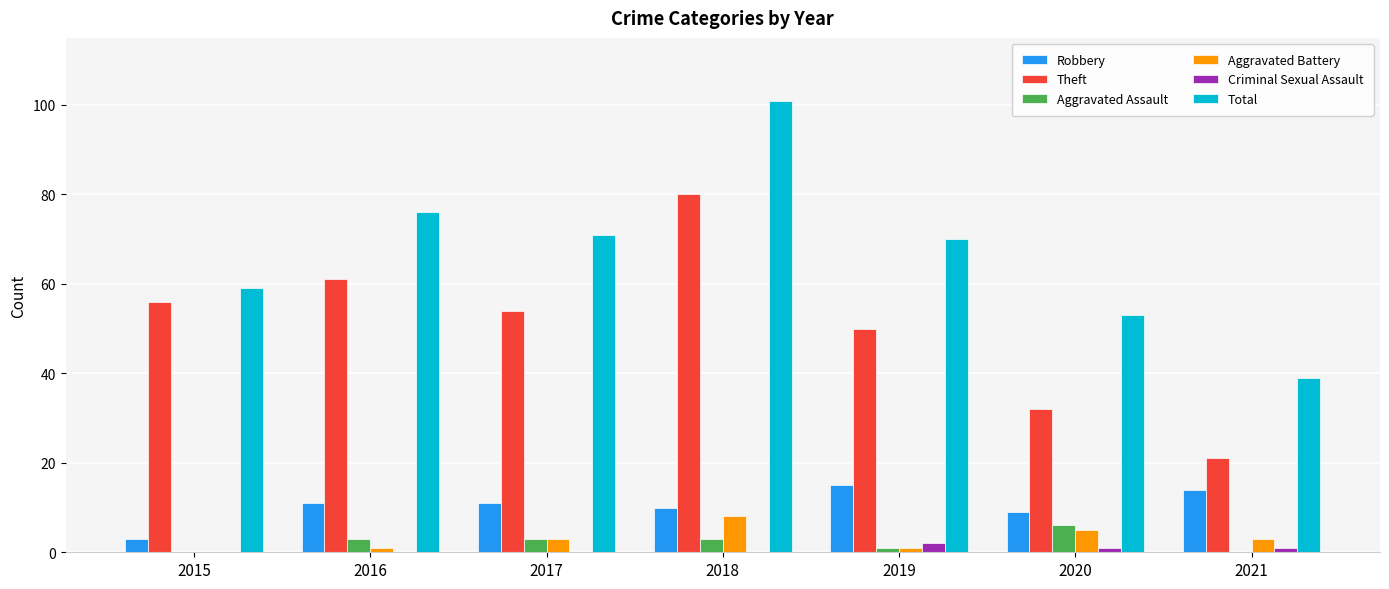

Reading left to right, extract all data points from this chart.

Robbery: 3	11	11	10	15	9	14
Theft: 56	61	54	80	50	32	21
Aggravated Assault: 0	3	3	3	1	6	0
Aggravated Battery: 0	1	3	8	1	5	3
Criminal Sexual Assault: 0	0	0	0	2	1	1
Total: 59	76	71	101	70	53	39